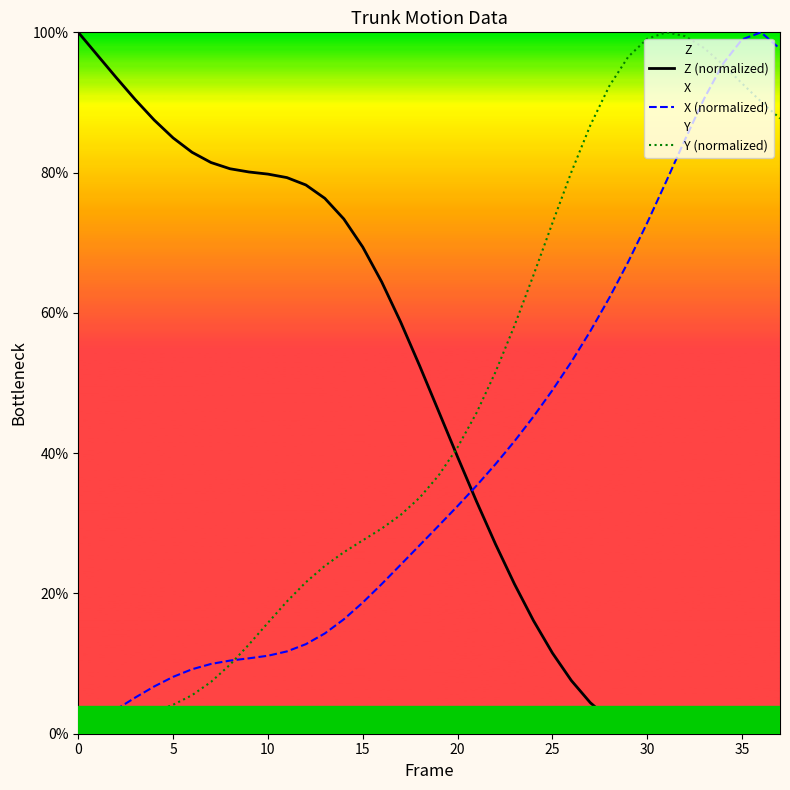

Between 30 and 27, which series saw the biggest shift?

Y (normalized)